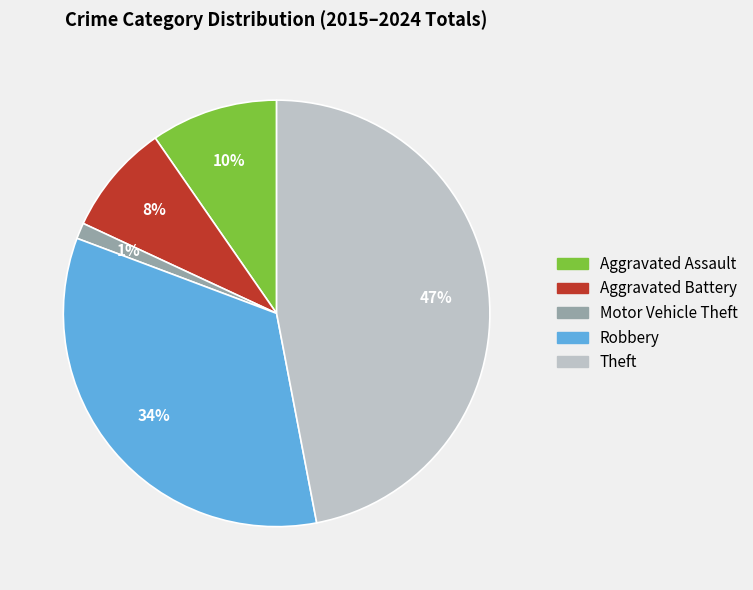

Rank the categories by value from highest to lowest.

Theft, Robbery, Aggravated Assault, Aggravated Battery, Motor Vehicle Theft